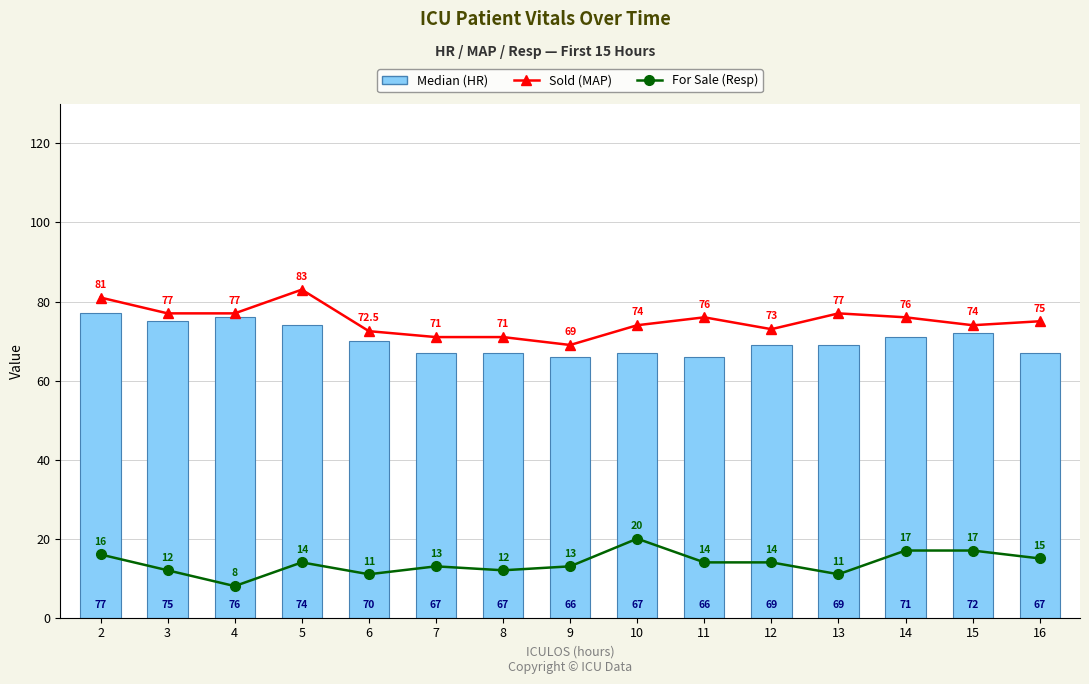

What is the difference between the highest and lowest values at 16?

60.0